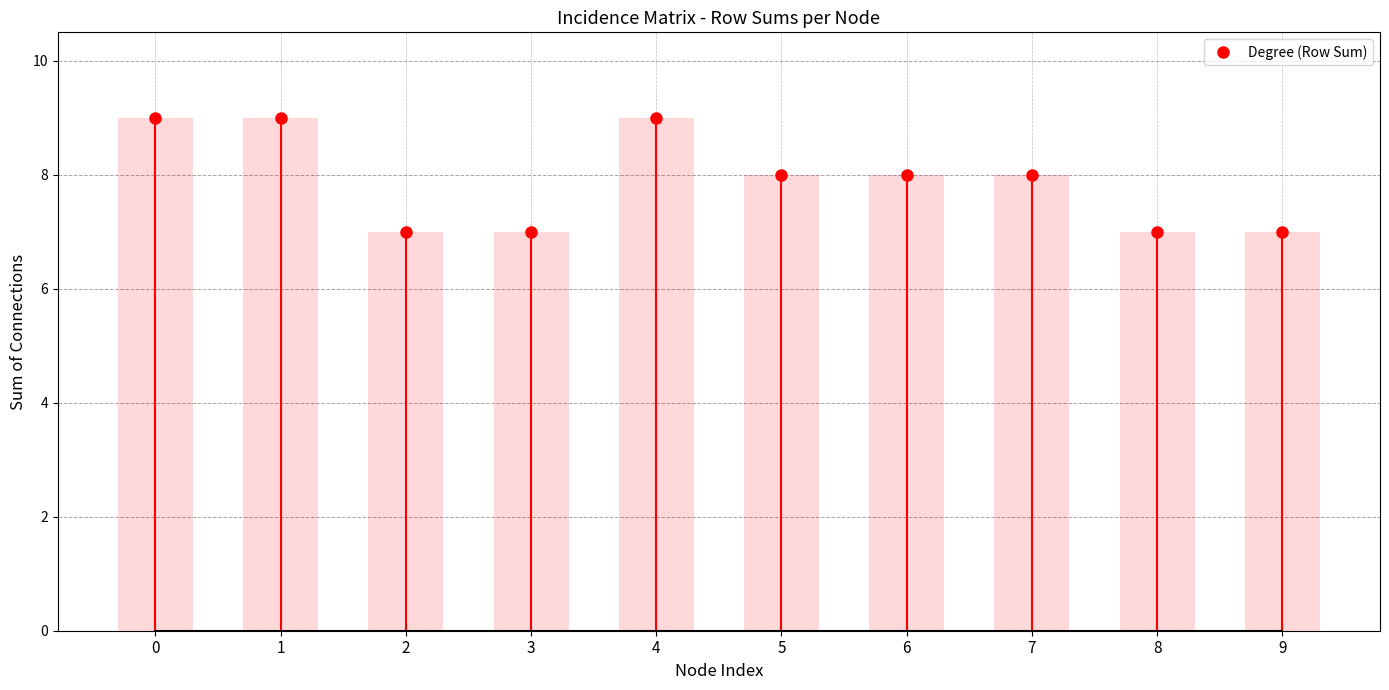

Reading right to left, list all the values displayed in this chart.

9=7	8=7	7=8	6=8	5=8	4=9	3=7	2=7	1=9	0=9